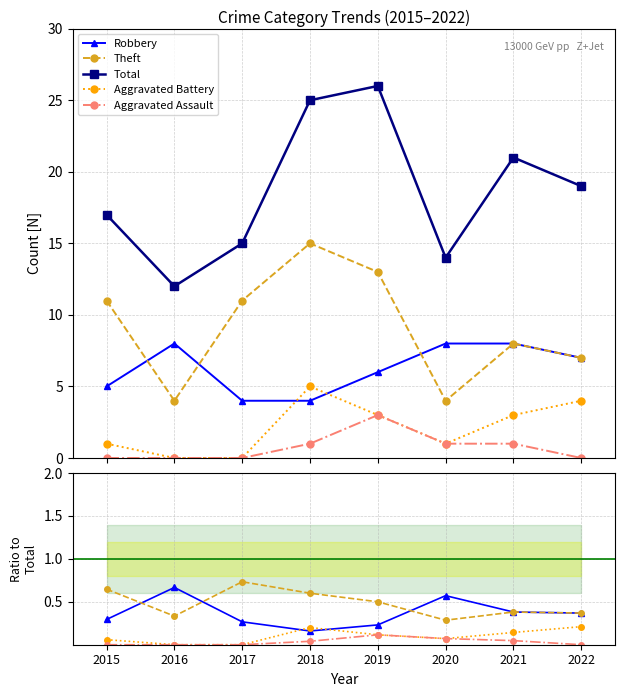

Between which two adjacent categories do Theft and Robbery first intersect?

2015 and 2016